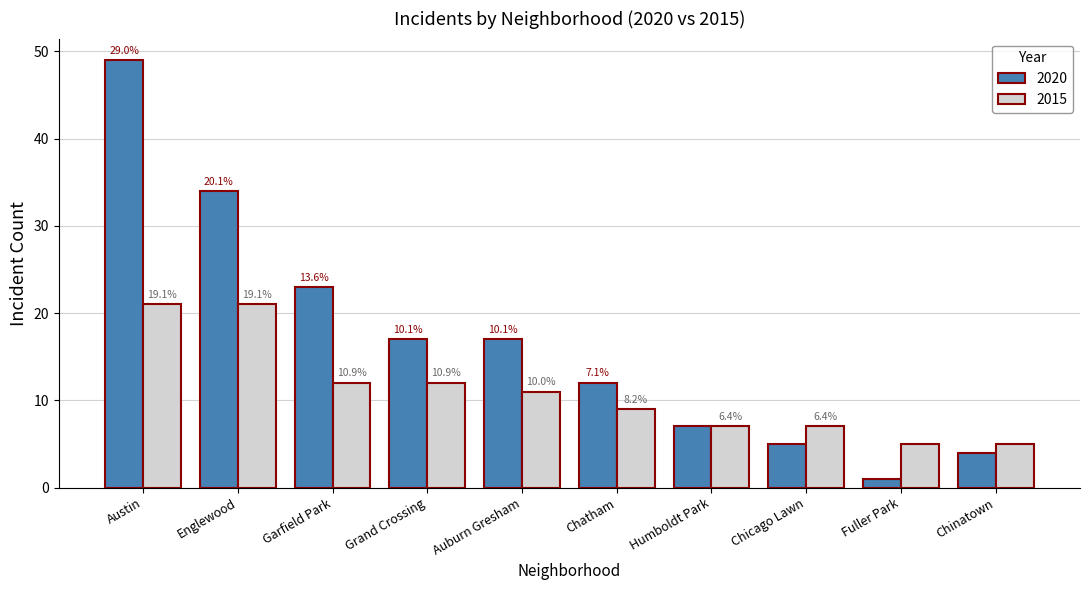

Between Grand Crossing and Austin, which is larger?

Austin